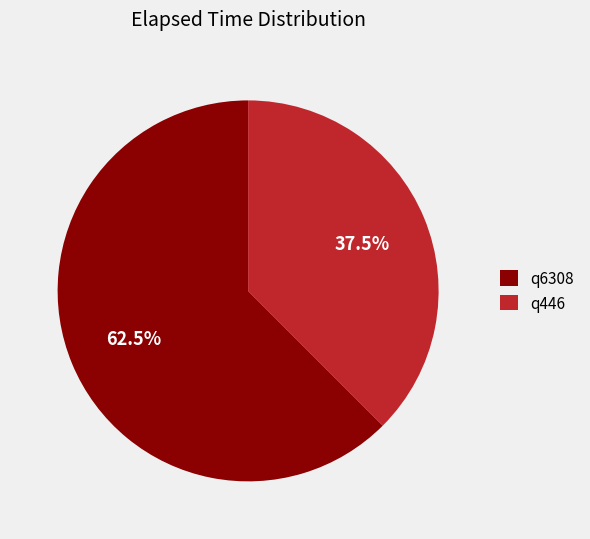

Is the sum of q6308 and q446 greater than half?

Yes